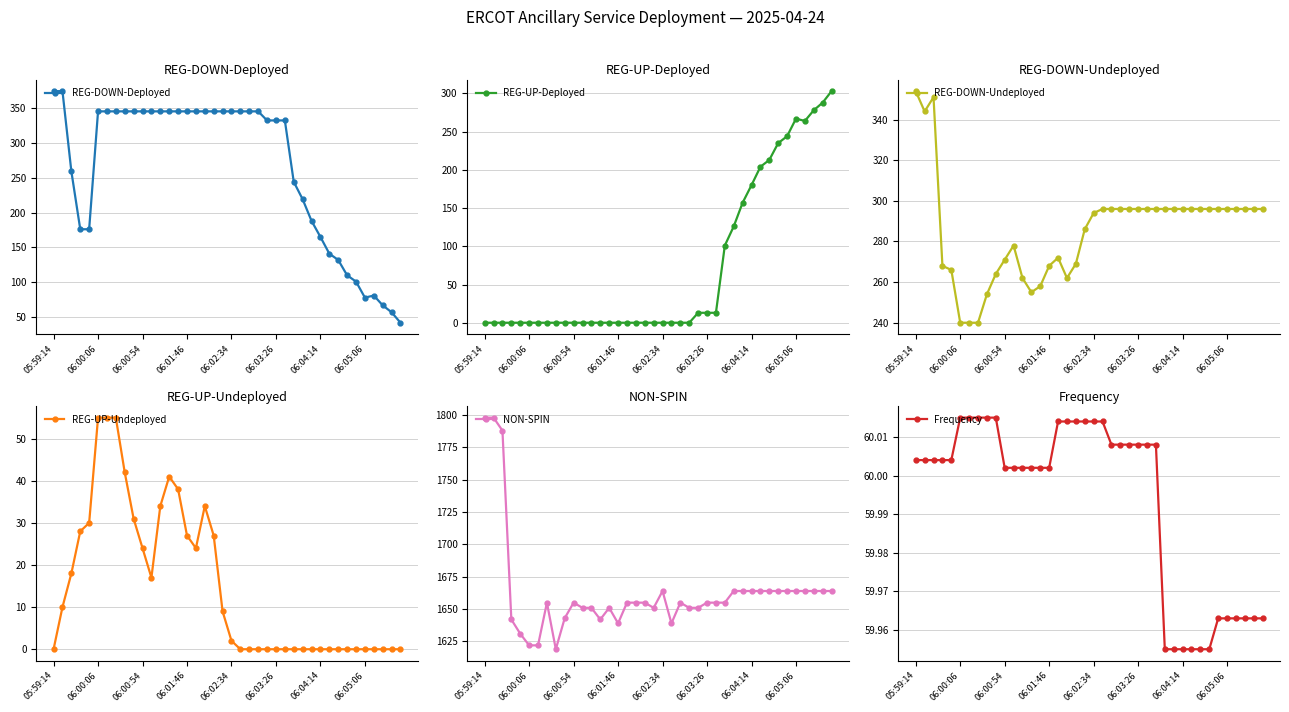

Reading left to right, transcribe all the data shown in this chart.

REG-DOWN-Deployed: 374.0	374.0	259.0	176.0	176.0	345.0	345.0	345.0	345.0	345.0	345.0	345.0	345.0	345.0	345.0	345.0	345.0	345.0	345.0	345.0	345.0	345.0	345.0	345.0	332.0	332.0	332.0	244.0	219.0	188.0	165.0	141.0	132.0	110.0	101.0	78.0	81.0	67.0	57.0	42.0
REG-UP-Deployed: 0.0	0.0	0.0	0.0	0.0	0.0	0.0	0.0	0.0	0.0	0.0	0.0	0.0	0.0	0.0	0.0	0.0	0.0	0.0	0.0	0.0	0.0	0.0	0.0	13.0	13.0	13.0	101.0	126.0	157.0	180.0	204.0	213.0	235.0	244.0	267.0	264.0	278.0	288.0	303.0
REG-DOWN-Undeployed: 354.0	344.0	351.0	268.0	266.0	240.0	240.0	240.0	254.0	264.0	271.0	278.0	262.0	255.0	258.0	268.0	272.0	262.0	269.0	286.0	294.0	296.0	296.0	296.0	296.0	296.0	296.0	296.0	296.0	296.0	296.0	296.0	296.0	296.0	296.0	296.0	296.0	296.0	296.0	296.0
REG-UP-Undeployed: 0.0	10.0	18.0	28.0	30.0	55.0	55.0	55.0	42.0	31.0	24.0	17.0	34.0	41.0	38.0	27.0	24.0	34.0	27.0	9.0	2.0	0.0	0.0	0.0	0.0	0.0	0.0	0.0	0.0	0.0	0.0	0.0	0.0	0.0	0.0	0.0	0.0	0.0	0.0	0.0
NON-SPIN: 1798.0	1798.0	1788.0	1642.0	1631.0	1622.0	1622.0	1655.0	1619.0	1643.0	1655.0	1651.0	1651.0	1642.0	1651.0	1639.0	1655.0	1655.0	1655.0	1651.0	1664.0	1639.0	1655.0	1651.0	1651.0	1655.0	1655.0	1655.0	1664.0	1664.0	1664.0	1664.0	1664.0	1664.0	1664.0	1664.0	1664.0	1664.0	1664.0	1664.0
Frequency: 60.0	60.0	60.0	60.0	60.0	60.0	60.0	60.0	60.0	60.0	60.0	60.0	60.0	60.0	60.0	60.0	60.0	60.0	60.0	60.0	60.0	60.0	60.0	60.0	60.0	60.0	60.0	60.0	60.0	60.0	60.0	60.0	60.0	60.0	60.0	60.0	60.0	60.0	60.0	60.0